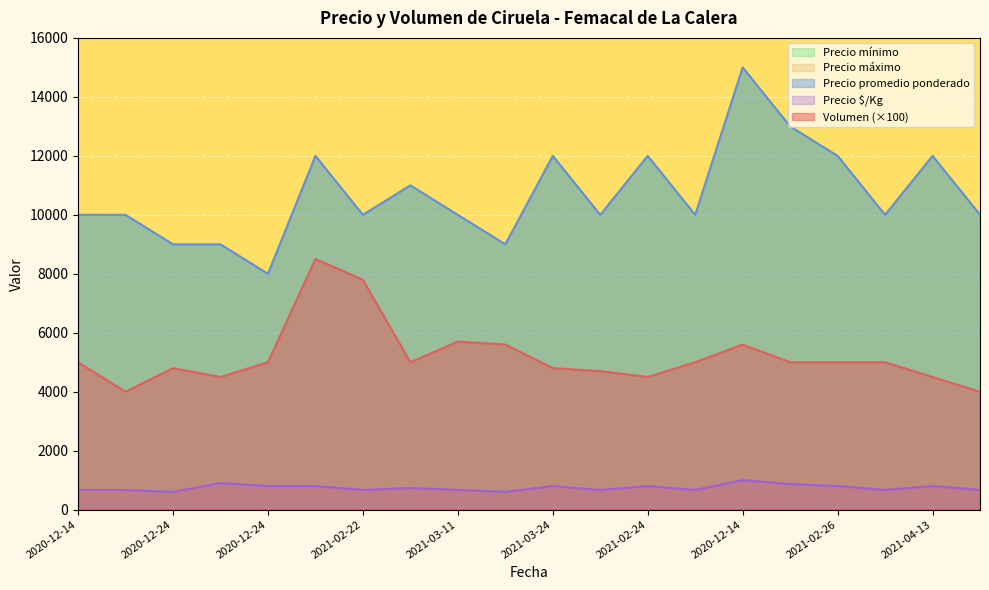

How many lines are shown in the chart?

3